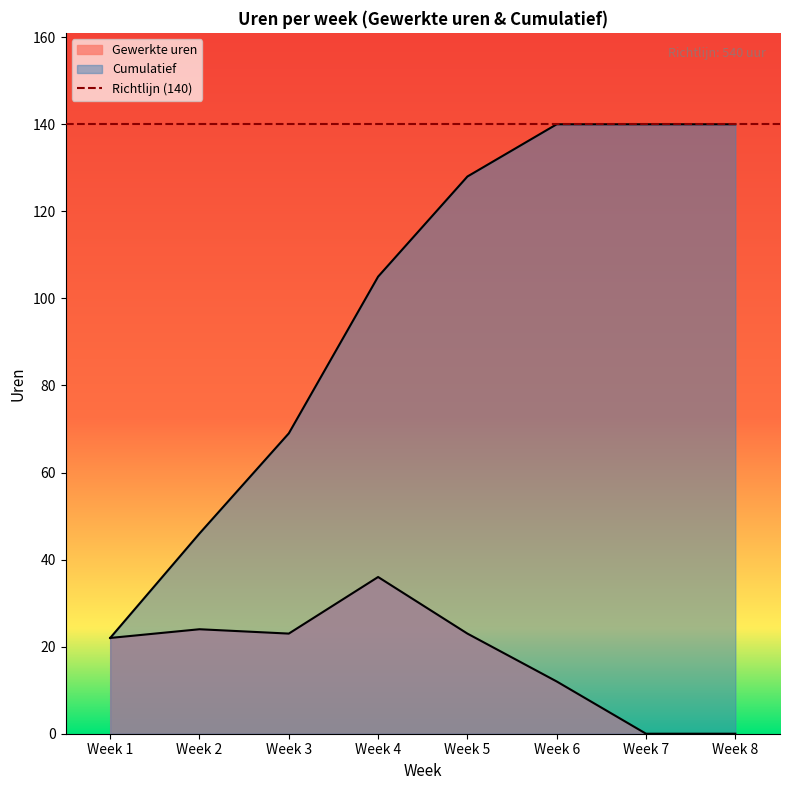

At which label does Cumulatief first exceed 128?

Week 6